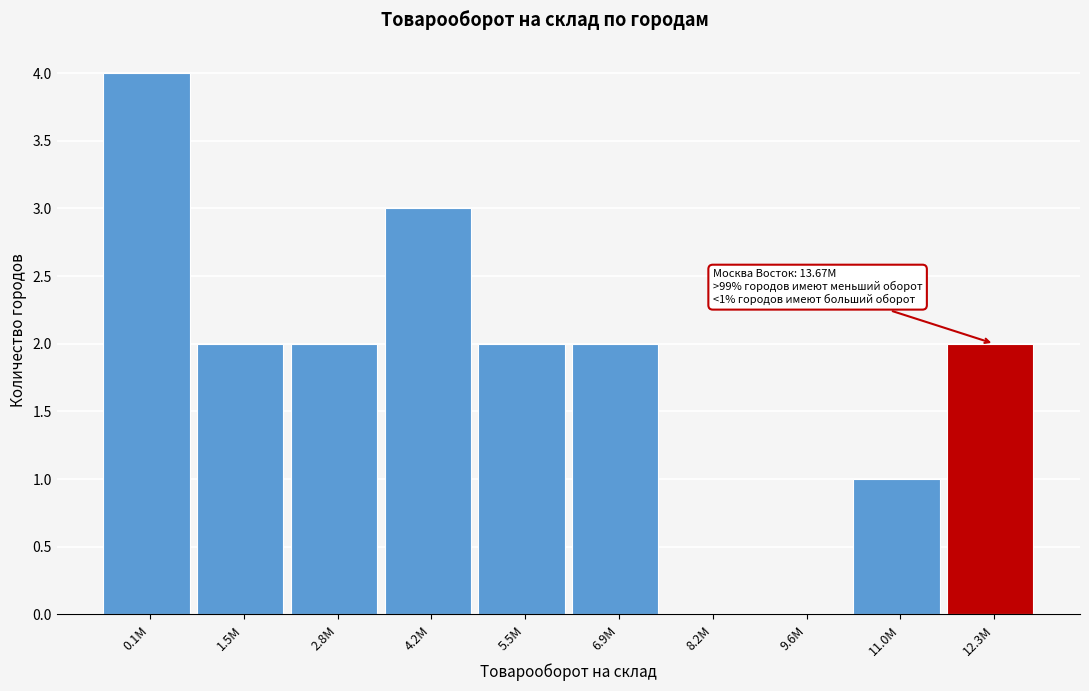

Reading left to right, transcribe all the data shown in this chart.

0.1M=4	1.5M=2	2.8M=2	4.2M=3	5.5M=2	6.9M=2	8.2M=0	9.6M=0	11.0M=1	12.3M=2